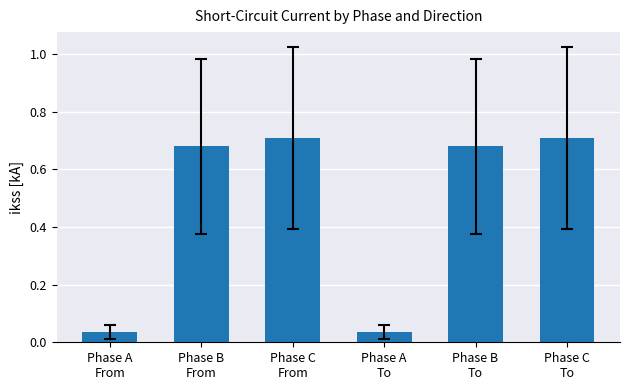

What is the label of the 3rd bar from the left?

Phase C
From